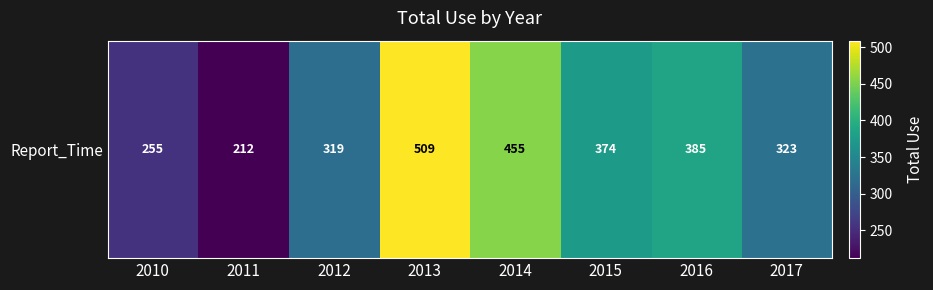

Which category has the lowest value across all series?

2011